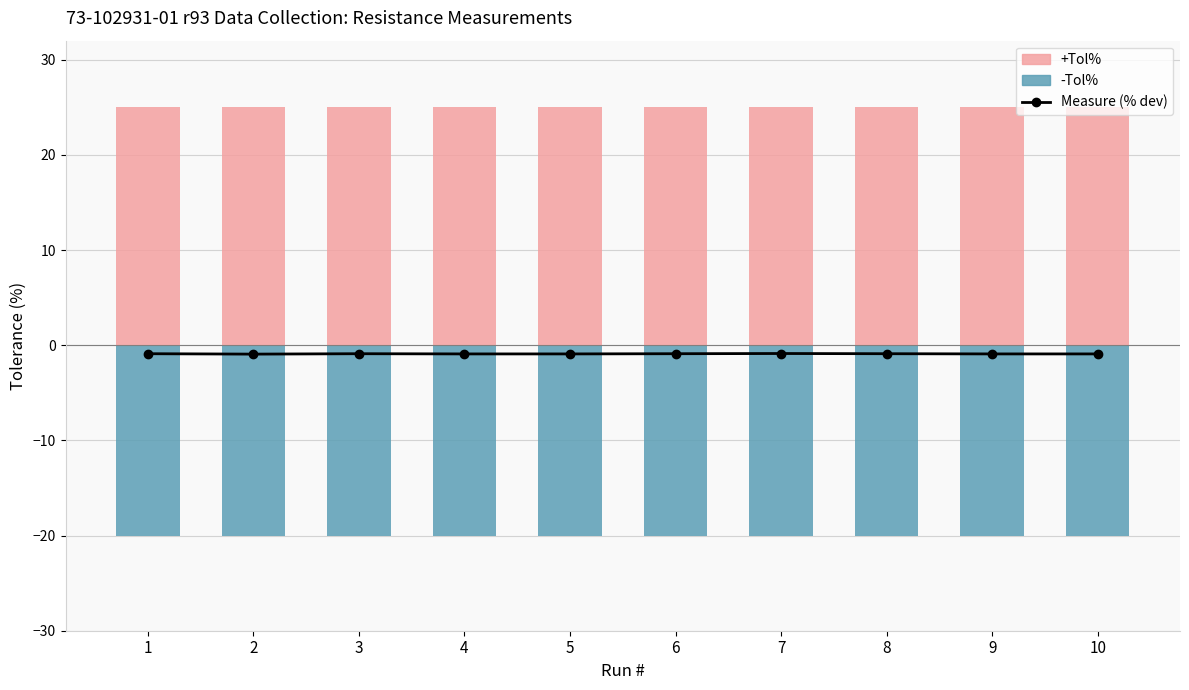

What is the approximate value of -Tol% at 4?

-20.0